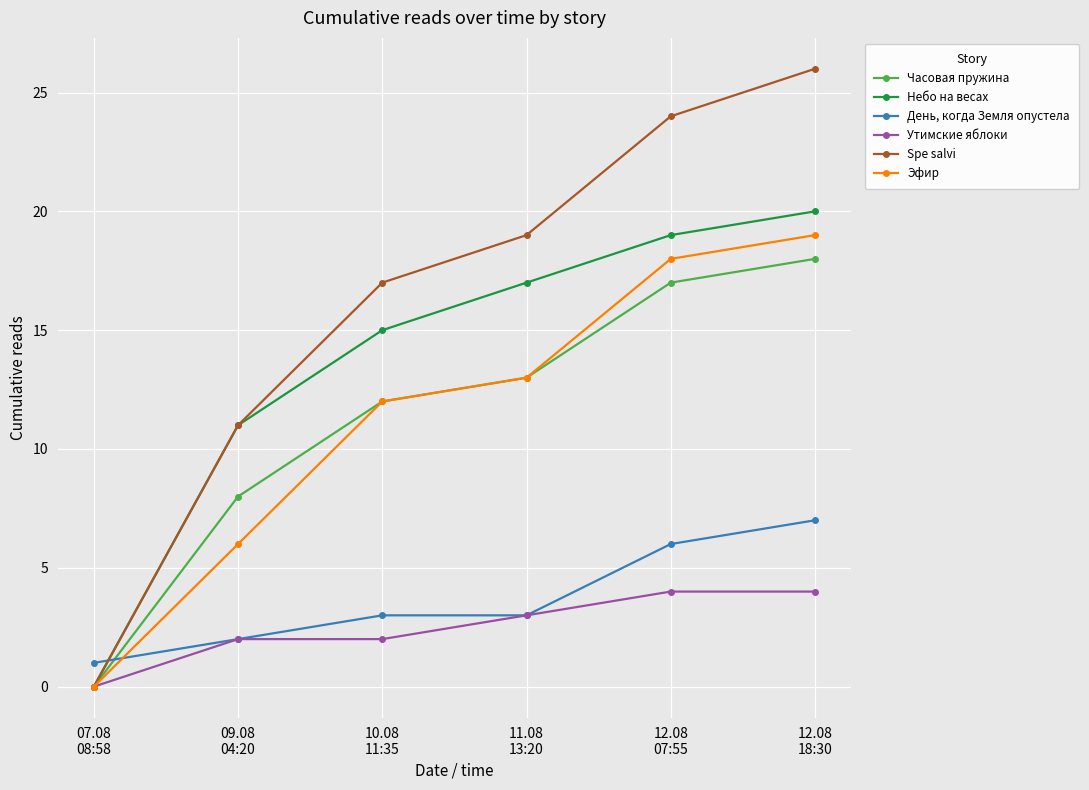

The Небо на весах series shows 20 at 12.08
18:30. True or false?

True